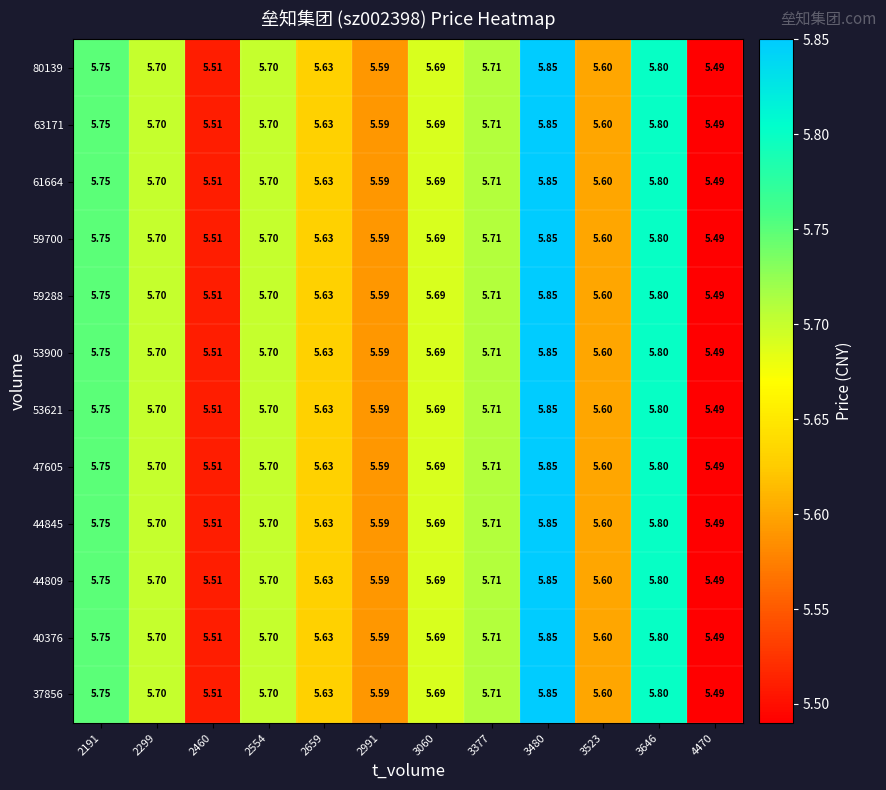

Is the value of 40376 at 2299 greater than the value of 44845 at 2659?

Yes